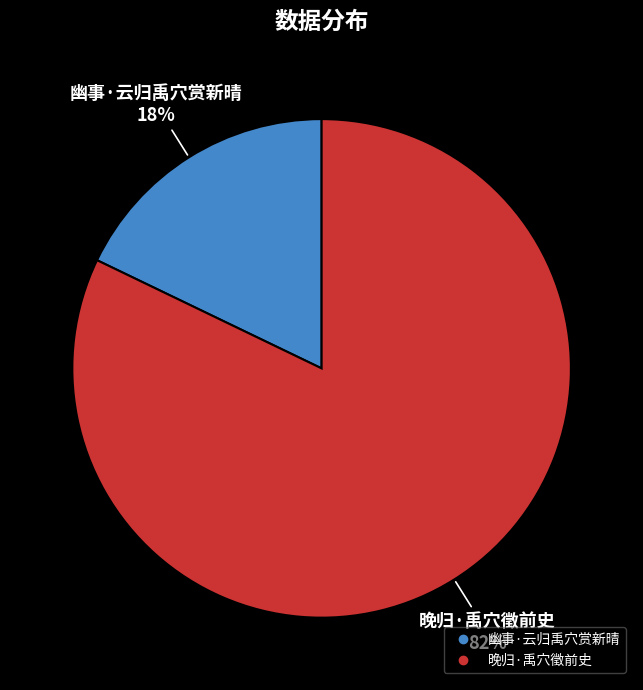

Between 晚归·禹穴徵前史 and 幽事·云归禹穴赏新晴, which is larger?

晚归·禹穴徵前史